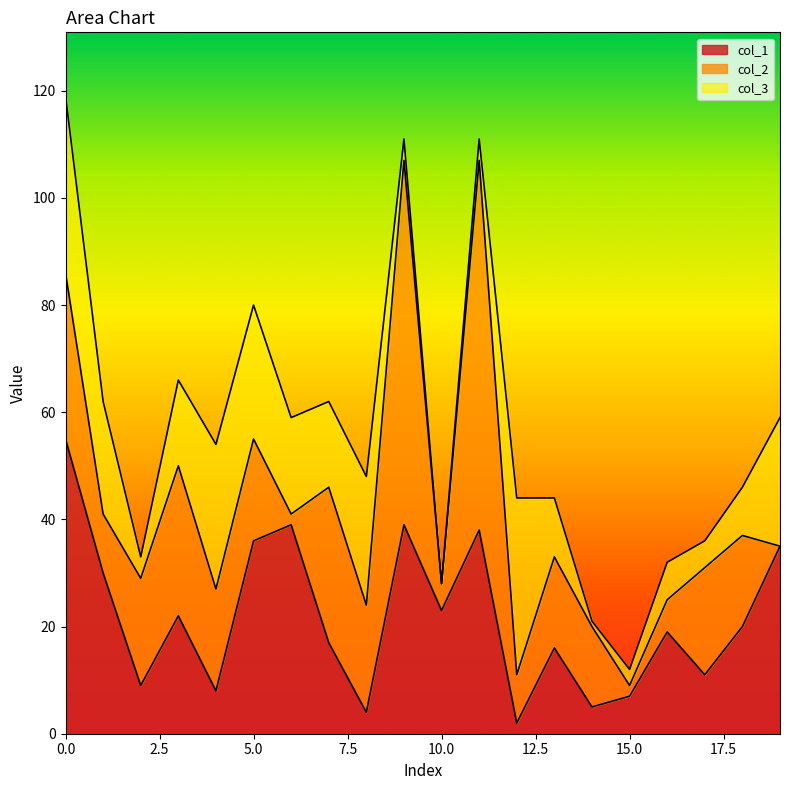

What are all the series names shown in the legend?

col_1, col_2, col_3